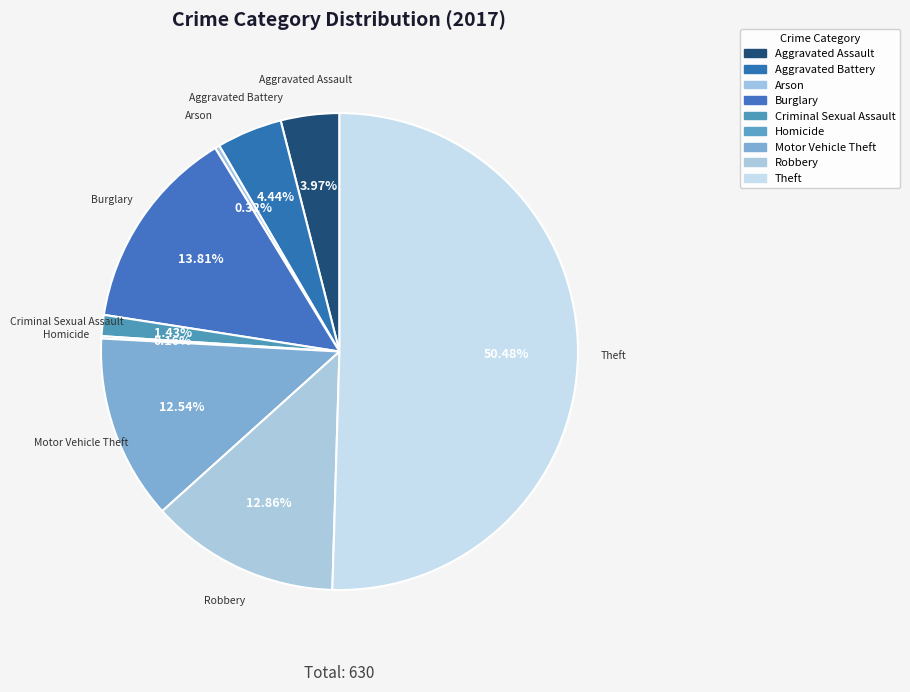

Which has a higher value, Theft or Criminal Sexual Assault?

Theft